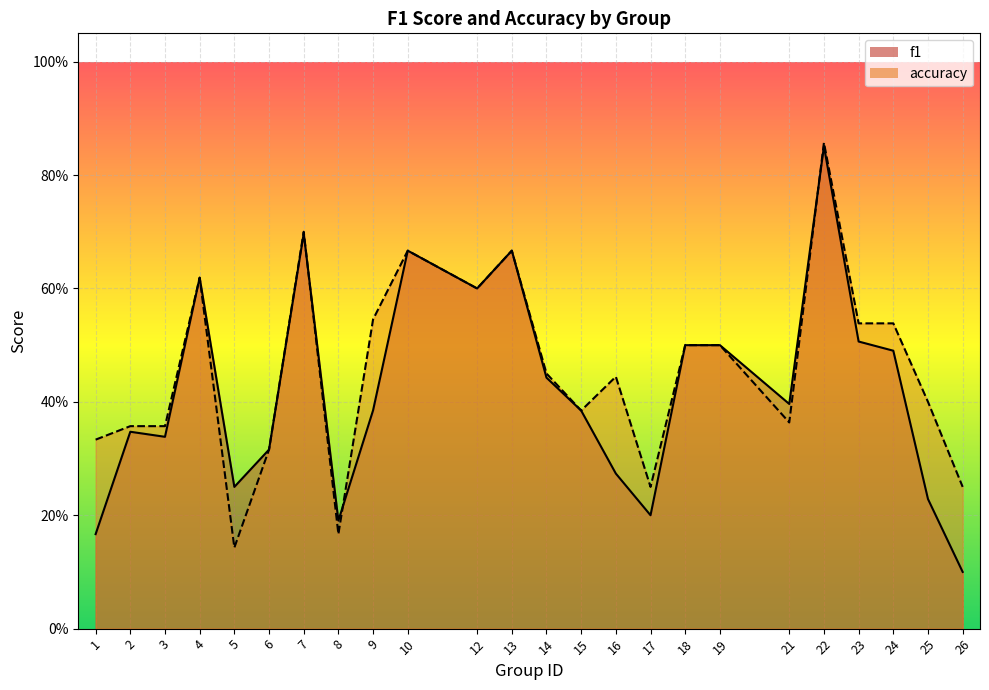

Where is the first local maximum for accuracy?

4